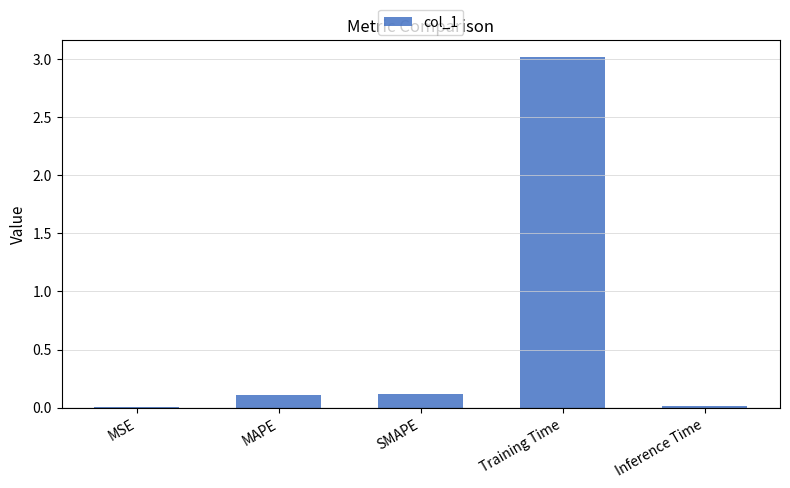

Which has a higher value, MAPE or Inference Time?

MAPE